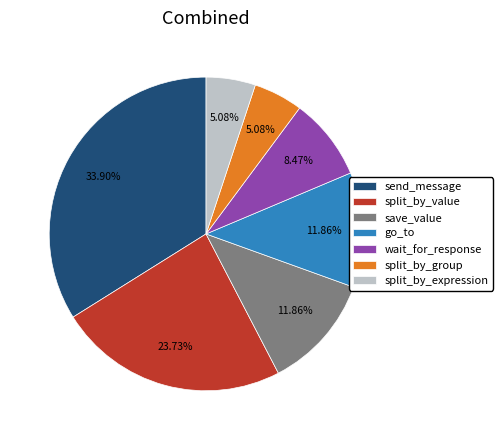

How many slices are in this pie chart?

7